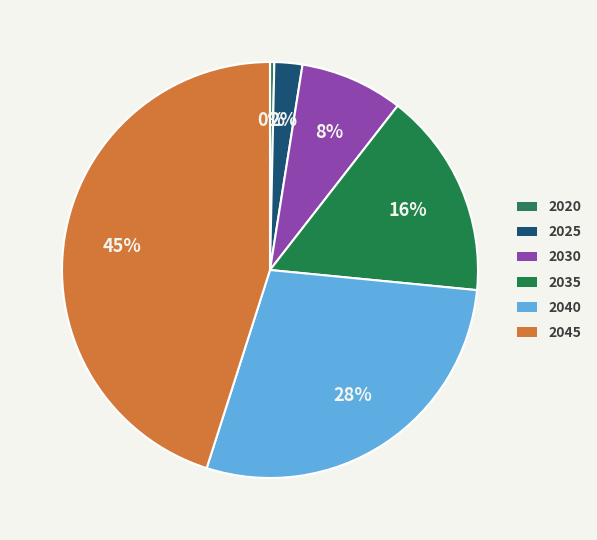

Does 2025 represent more than half of the total?

No